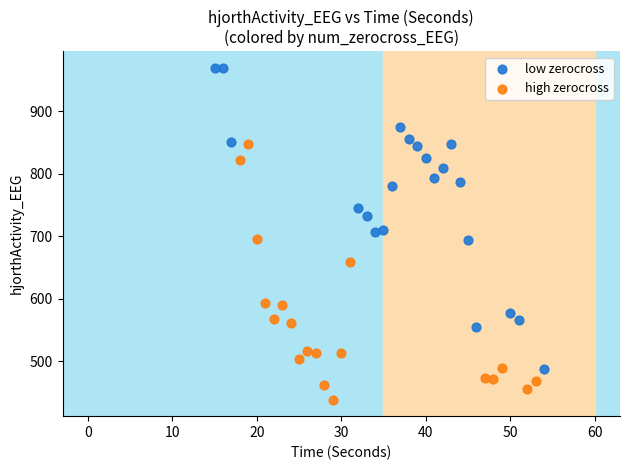

Which series reaches the minimum Y coordinate?

high zerocross